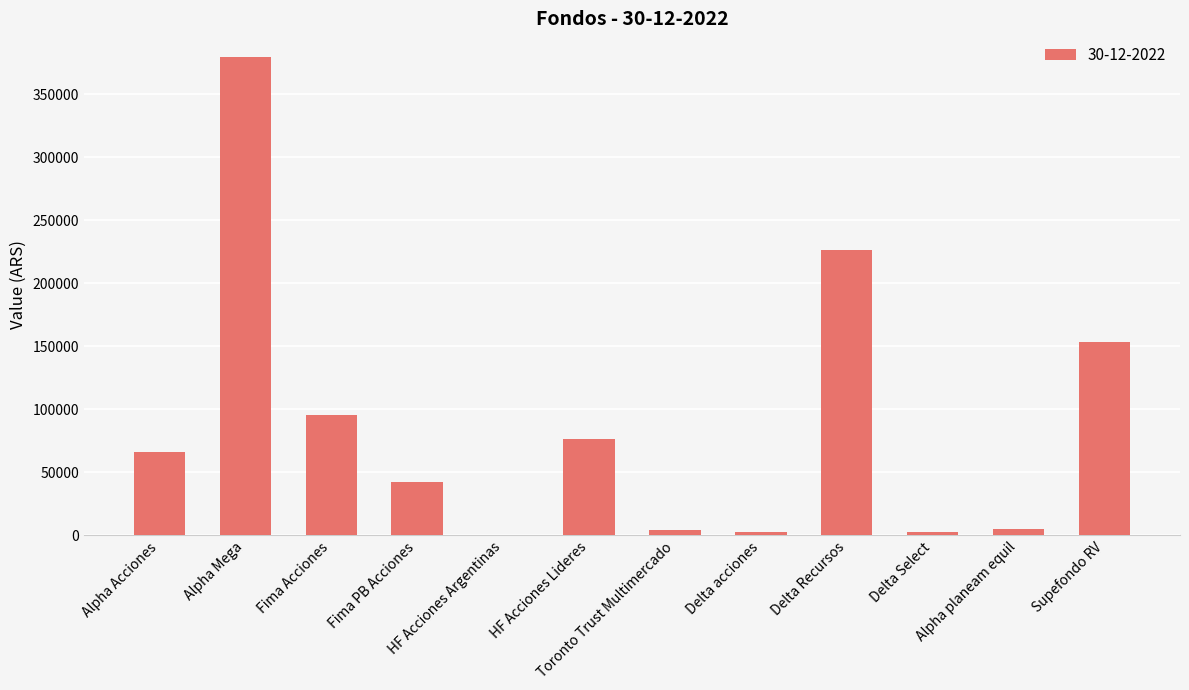

At which label does the data first exceed 66305?

Alpha Acciones